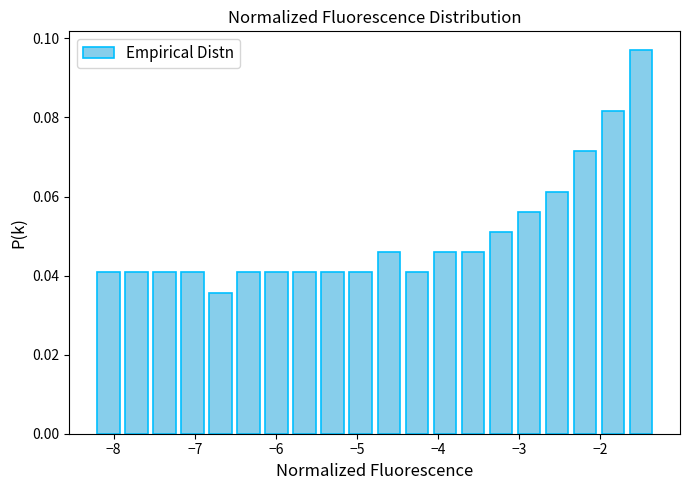

Around what value on the x-axis is the tallest bar? Give the approximate position of its centre, as read against the axis.

-1.5